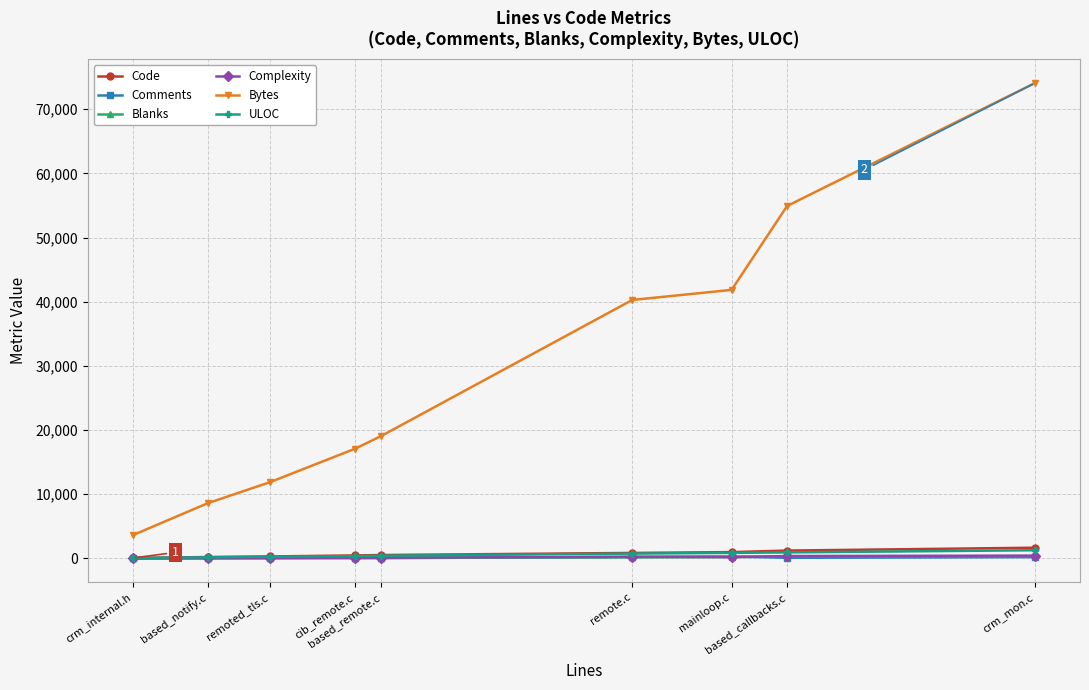

Count the number of data series in this chart.

6